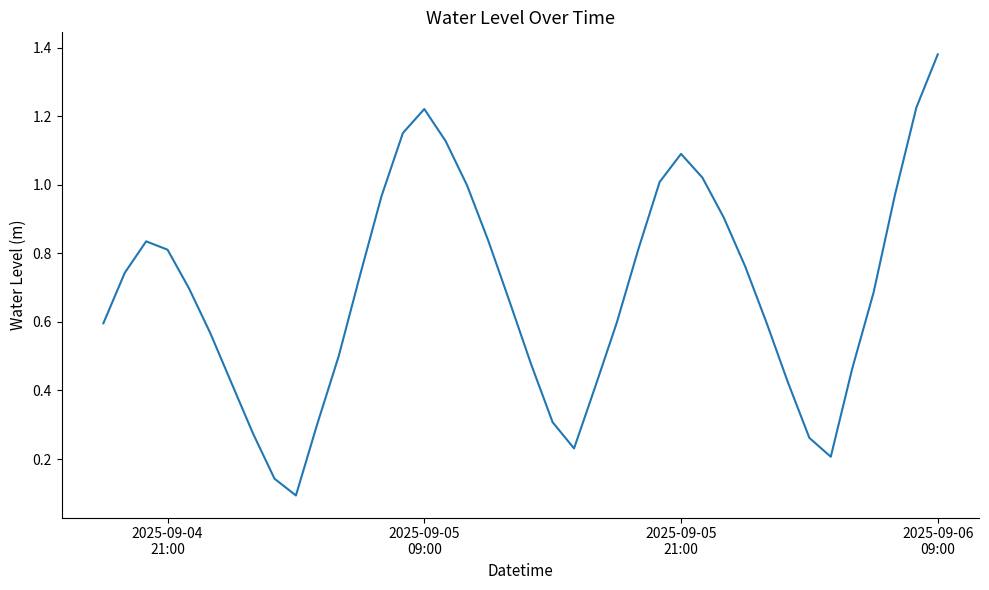

How many interior local valleys (lower than both neighbors) does the data have?

3